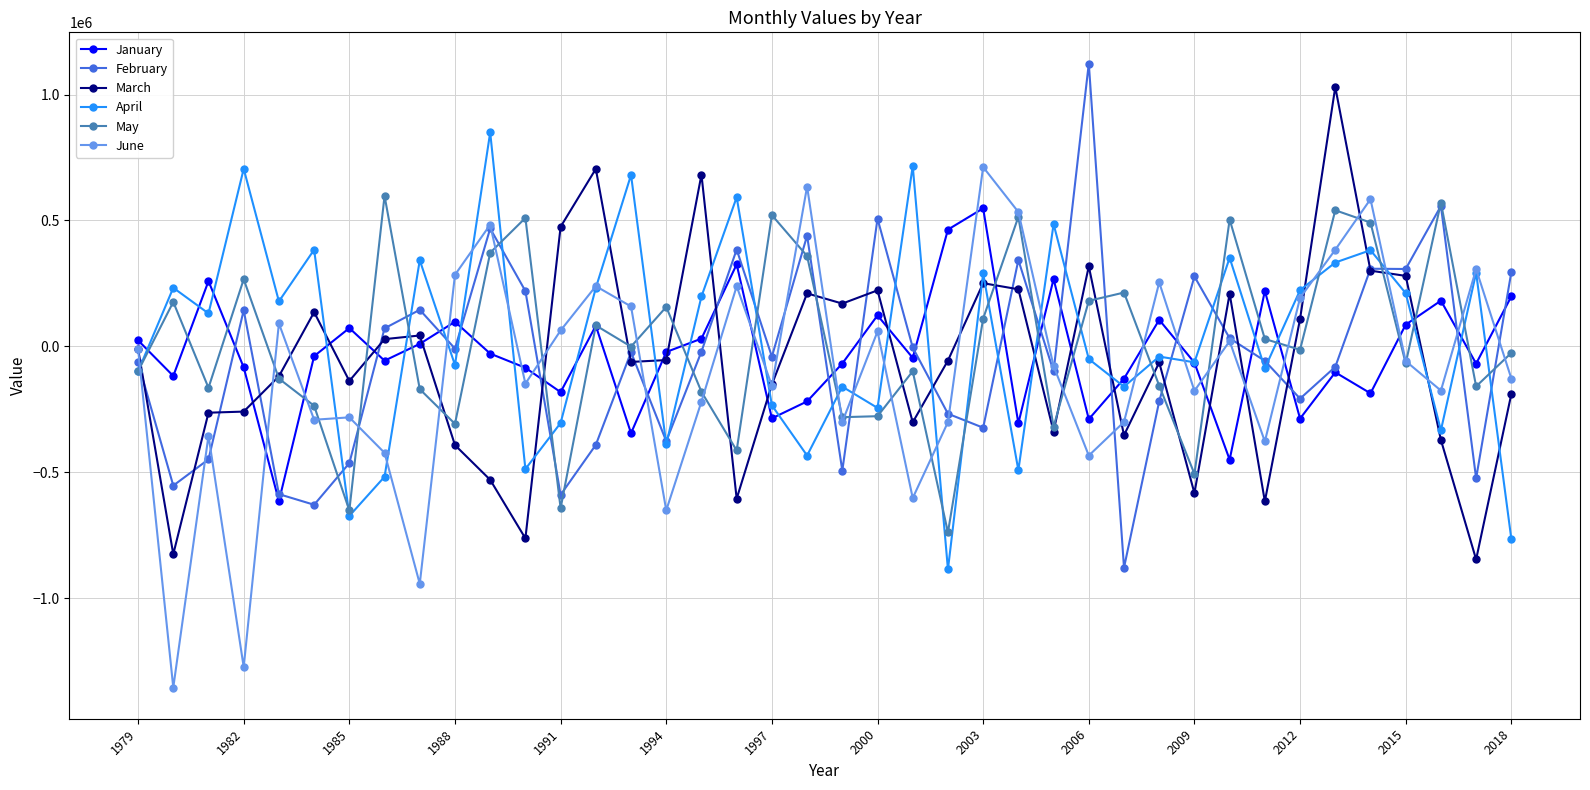

What is the smallest value displayed?

-1354293.1